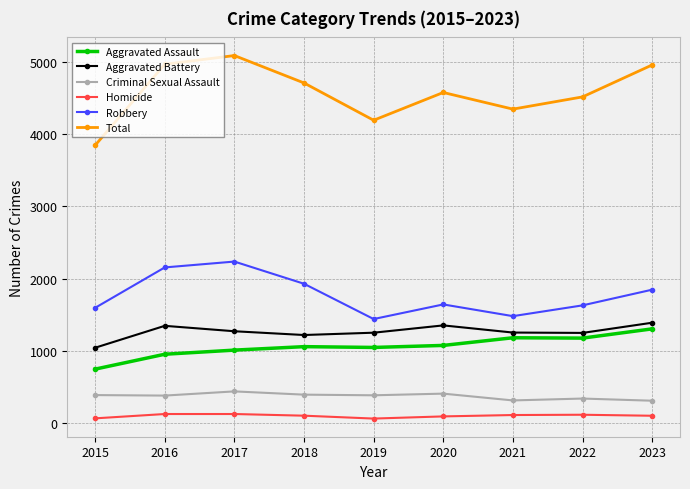

Which series has the widest spread of values?

Total